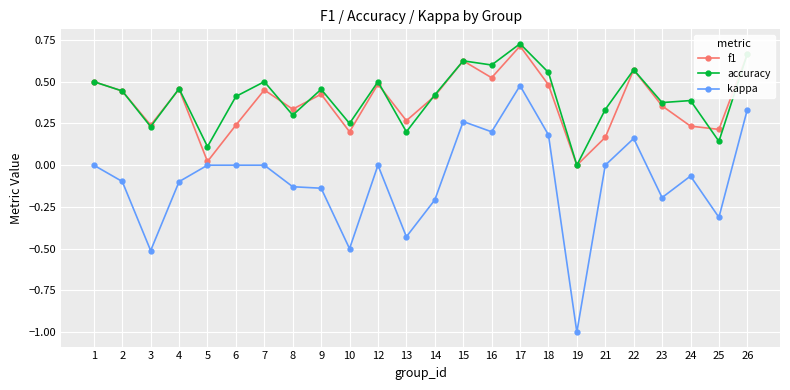

What are all the series names shown in the legend?

f1, accuracy, kappa